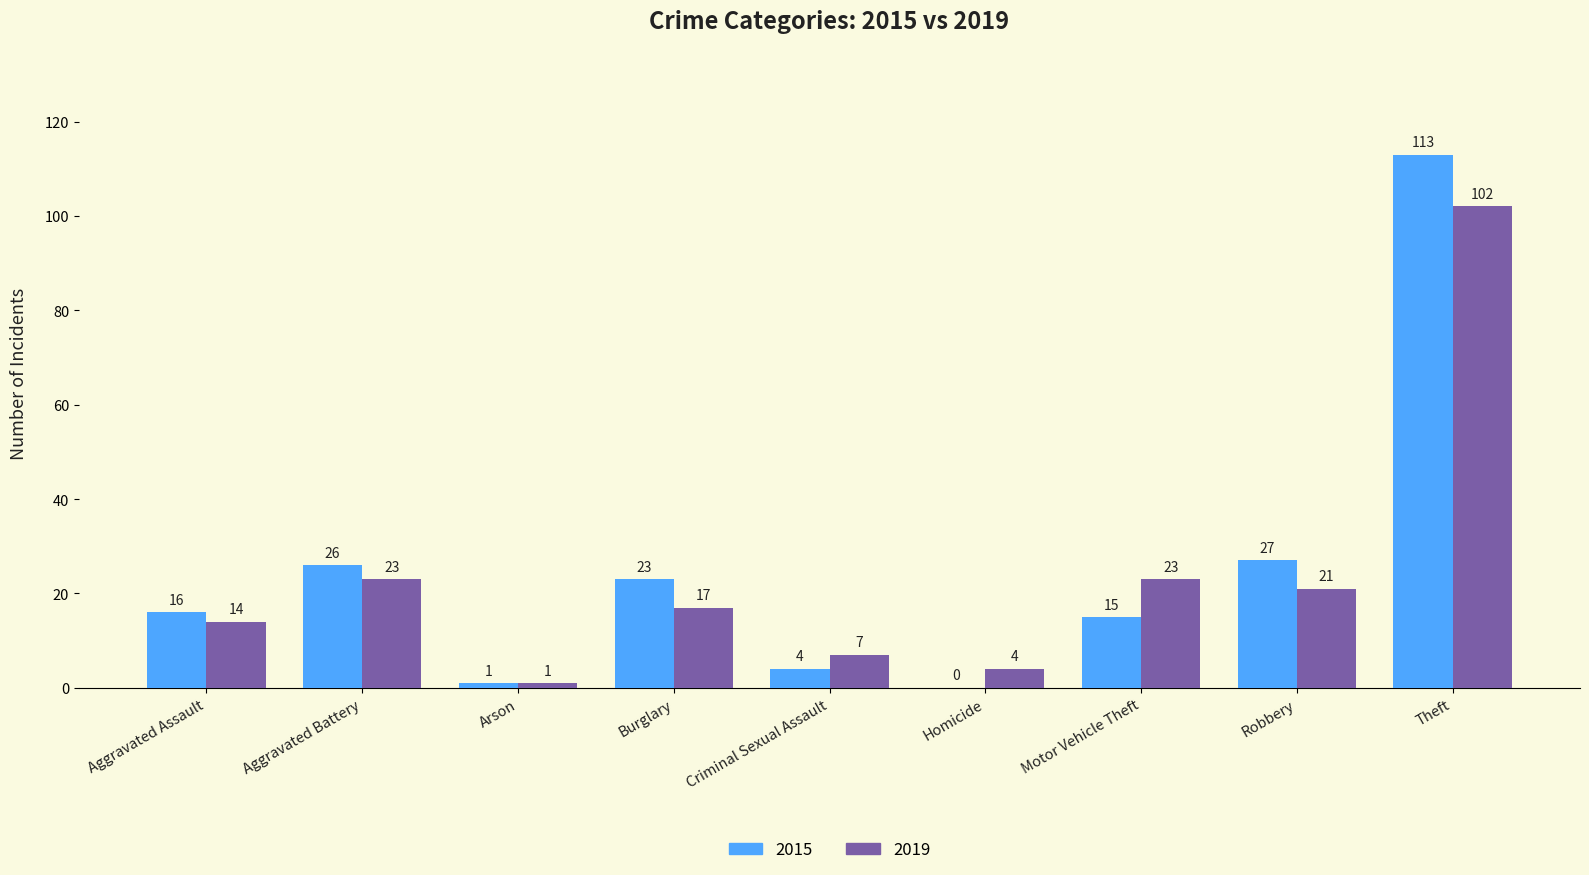

Reading left to right, list all the values displayed in this chart.

2015: Aggravated Assault=16	Aggravated Battery=26	Arson=1	Burglary=23	Criminal Sexual Assault=4	Homicide=0	Motor Vehicle Theft=15	Robbery=27	Theft=113
2019: Aggravated Assault=14	Aggravated Battery=23	Arson=1	Burglary=17	Criminal Sexual Assault=7	Homicide=4	Motor Vehicle Theft=23	Robbery=21	Theft=102